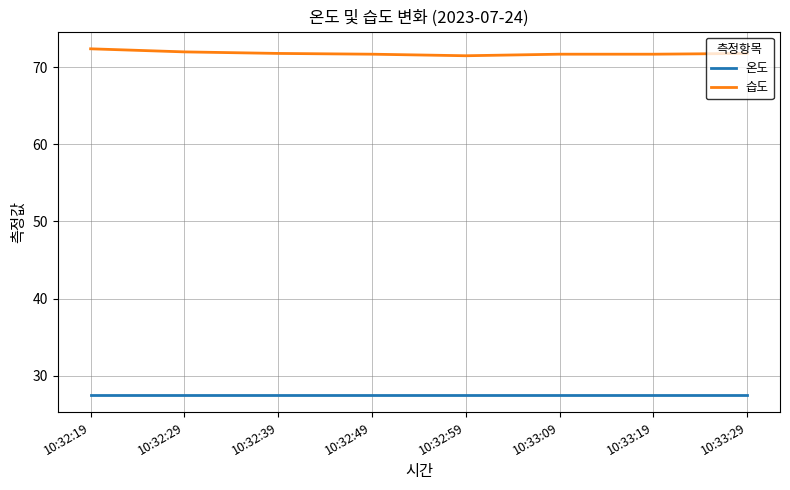

List the series in order of their peak value, highest first.

습도, 온도